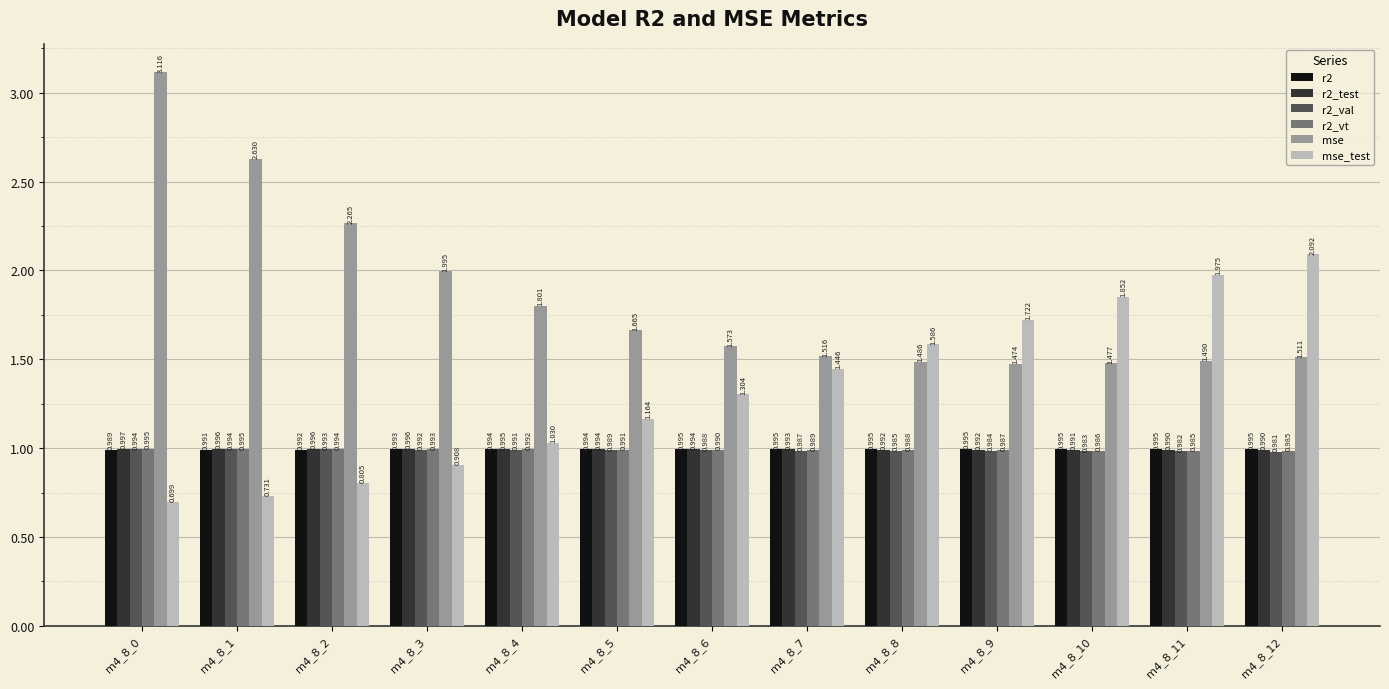

How many categories are shown in the chart?

13